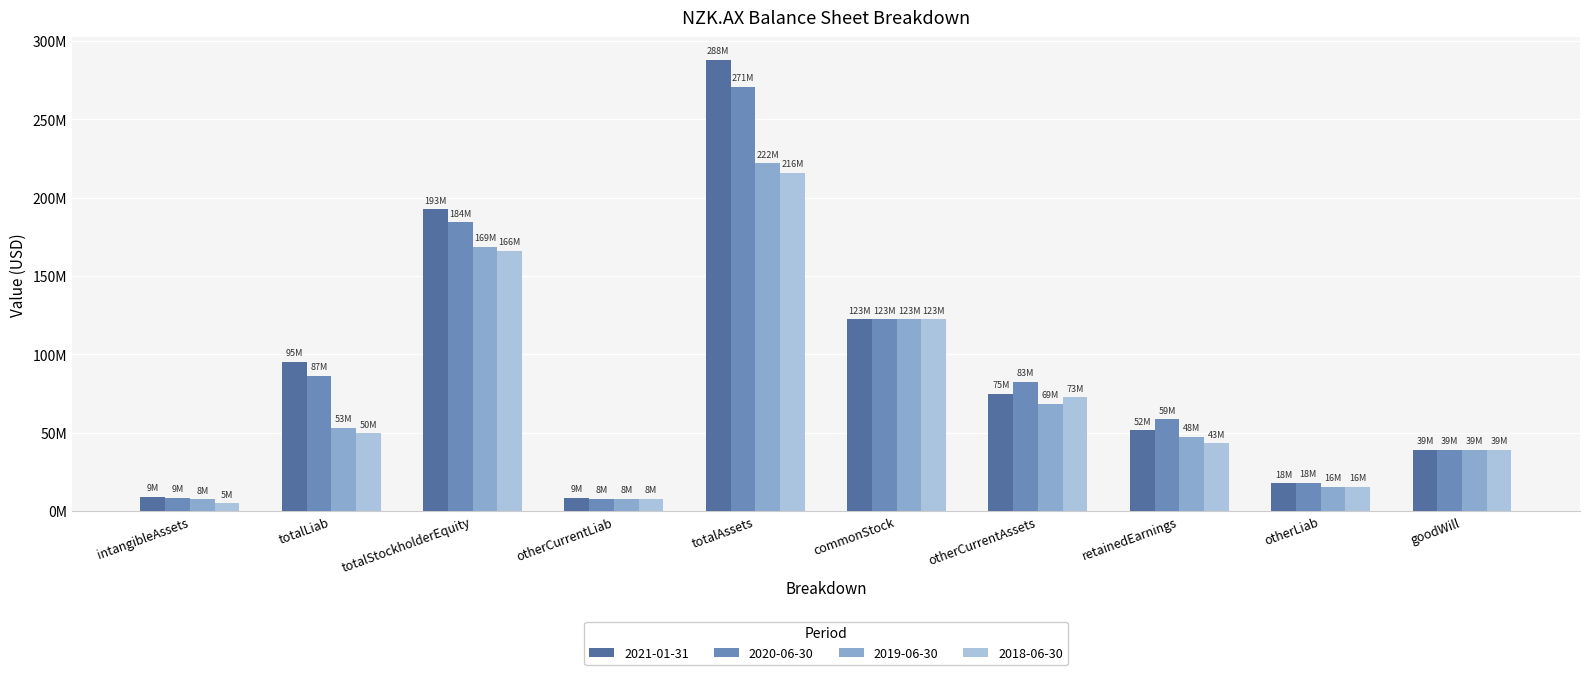

What are all the series names shown in the legend?

2021-01-31, 2020-06-30, 2019-06-30, 2018-06-30